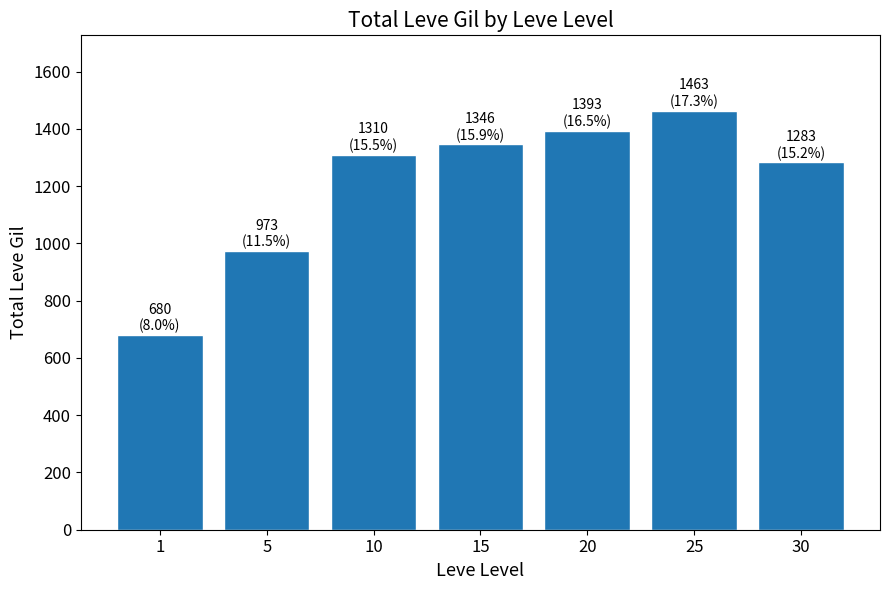

At which label is the value closest to 1071?

5